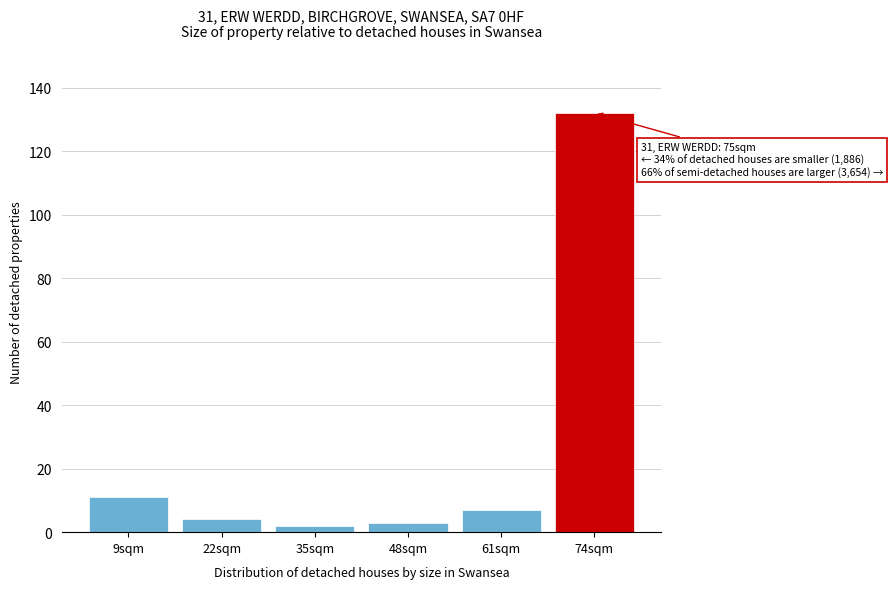

Reading left to right, transcribe all the data shown in this chart.

11	4	2	3	7	132